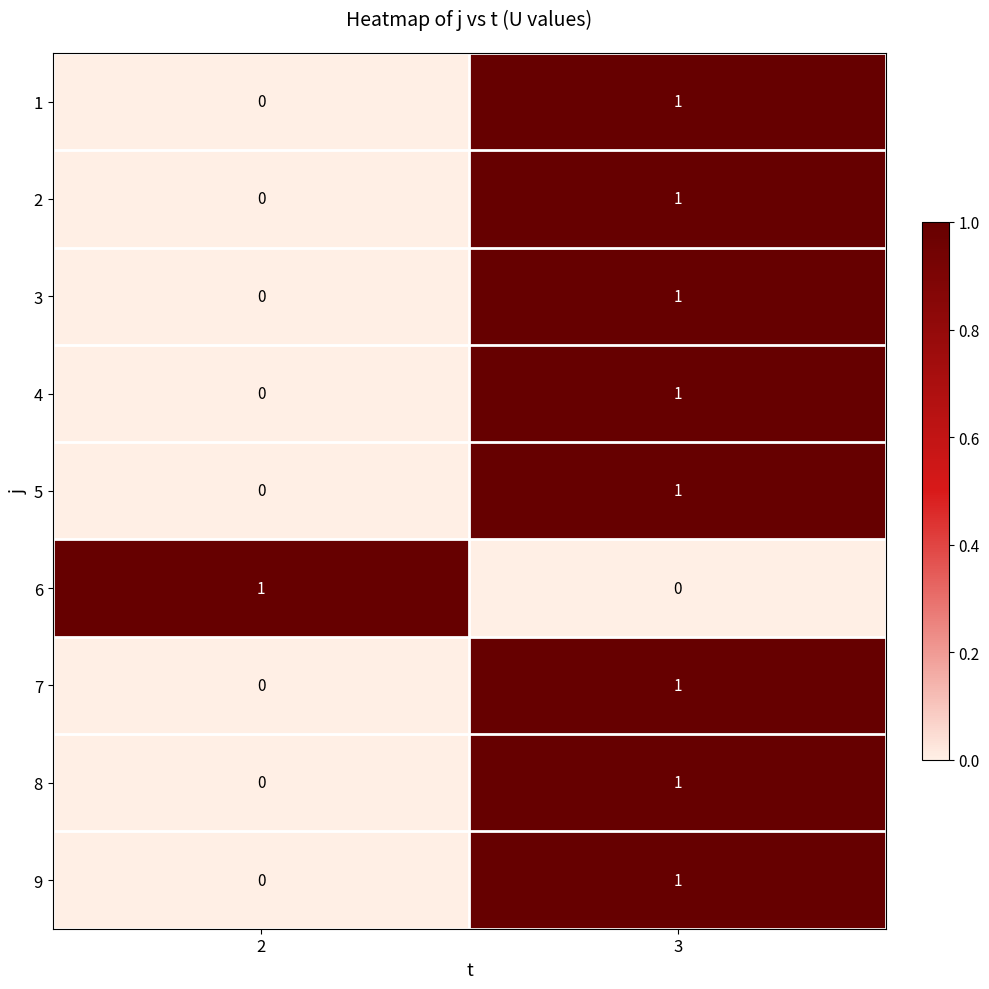

At which category is the sum across all series the highest?

3